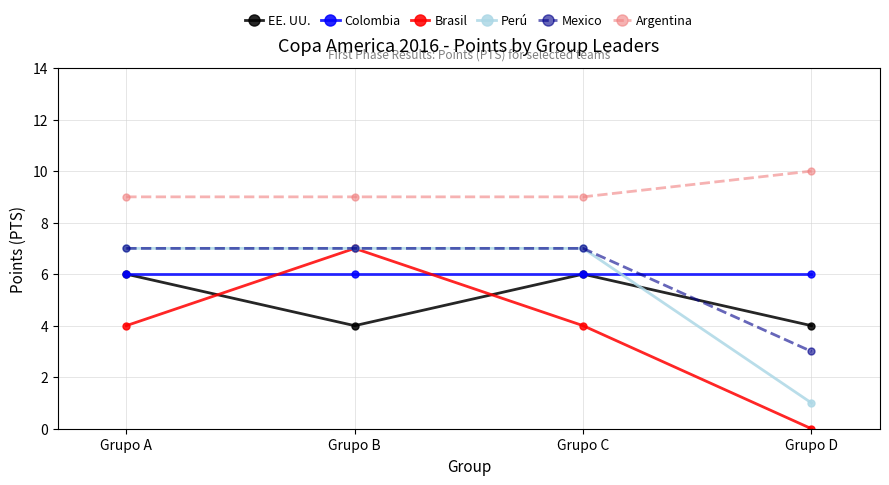

Which category has the highest value across all series?

Grupo D